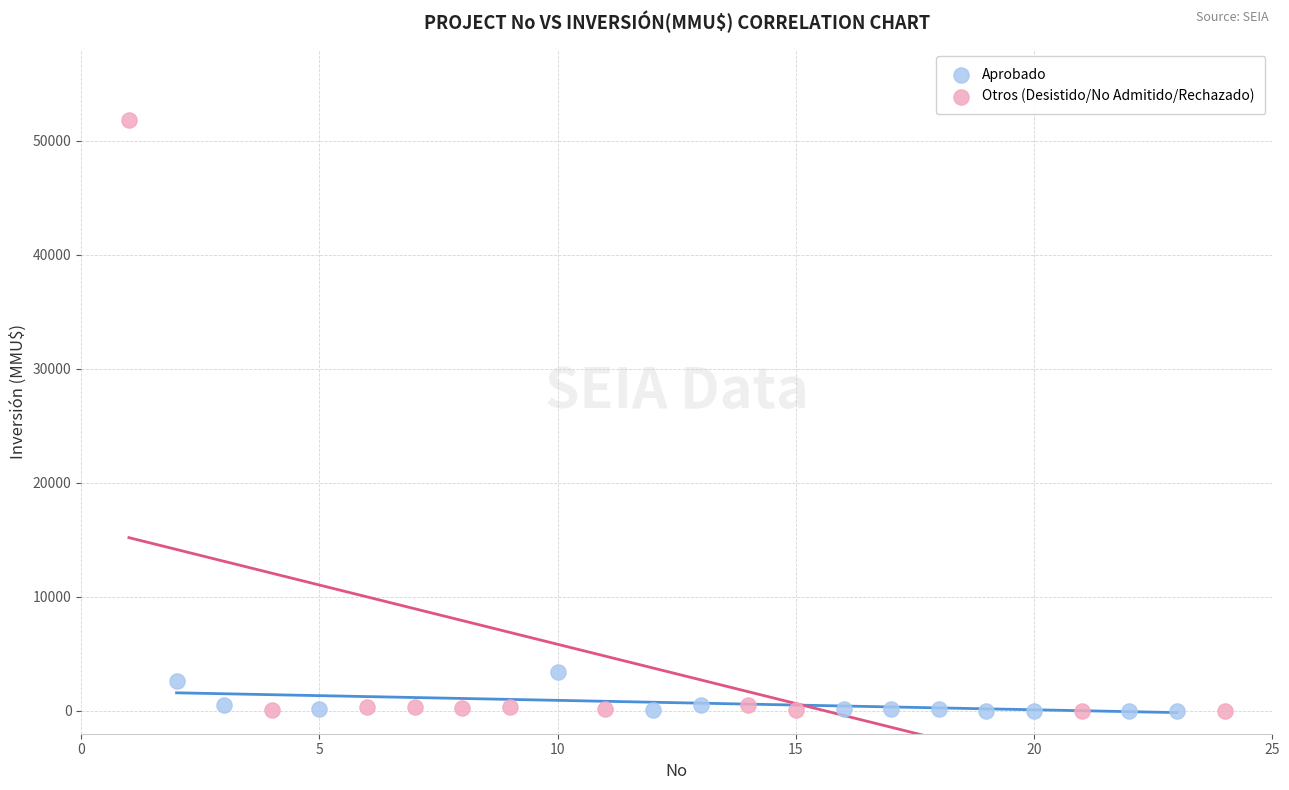

What are all the series names shown in the legend?

Aprobado, Otros (Desistido/No Admitido/Rechazado)